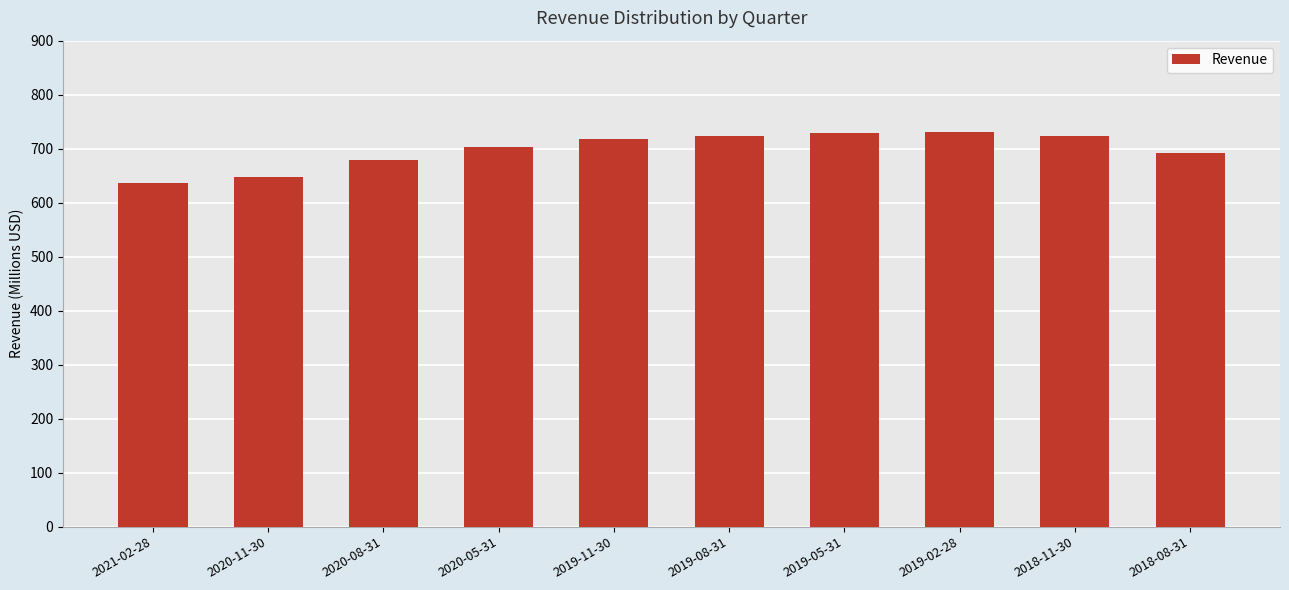

What is the value of the 8th bar from the left?

730.6